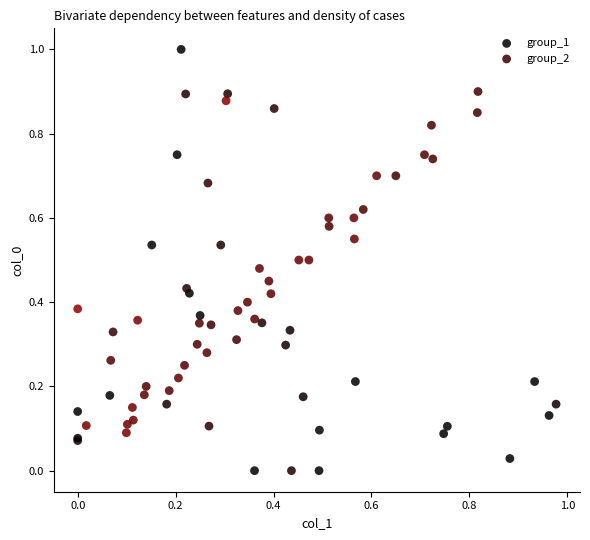

Which series has the largest Y range (max minus min)?

group_1